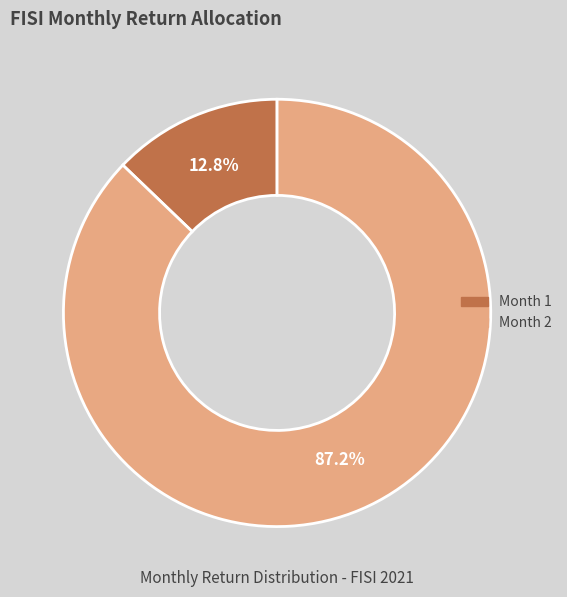

How many segments does this pie chart have?

2